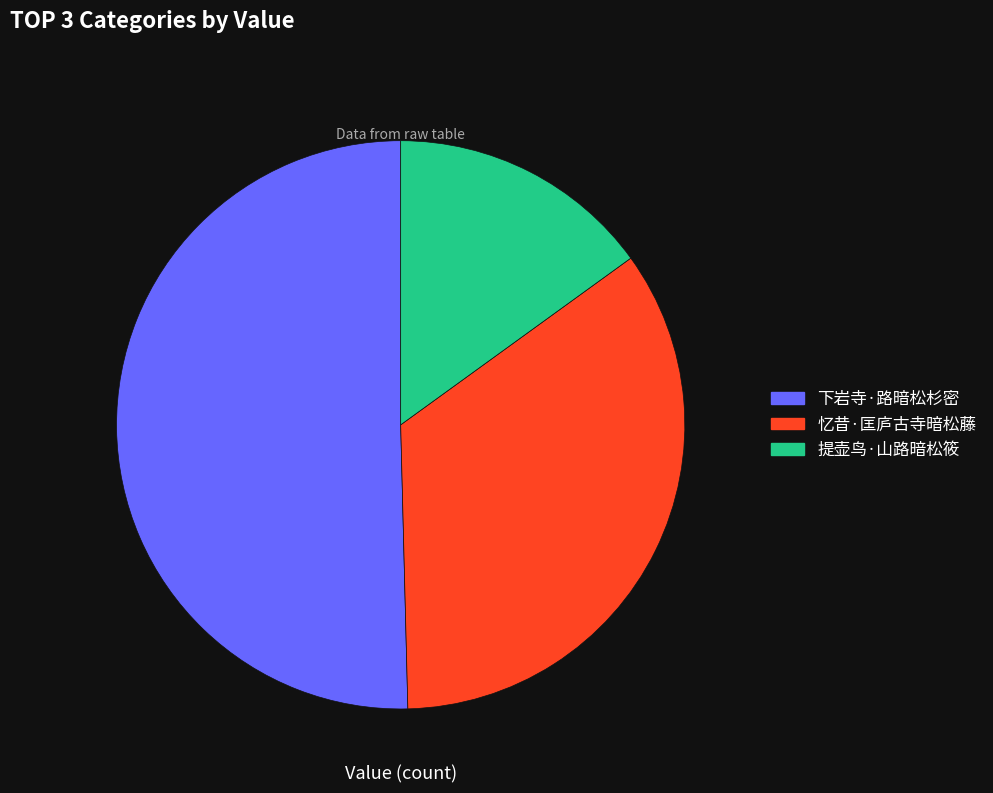

Approximately how many times larger is the value at 忆昔·匡庐古寺暗松藤 compared to 下岩寺·路暗松杉密?

0.7